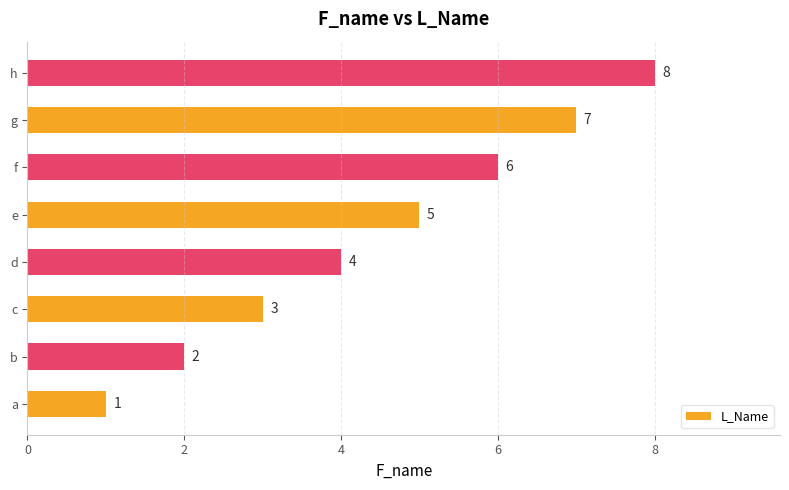

The value at a is 2. True or false?

False